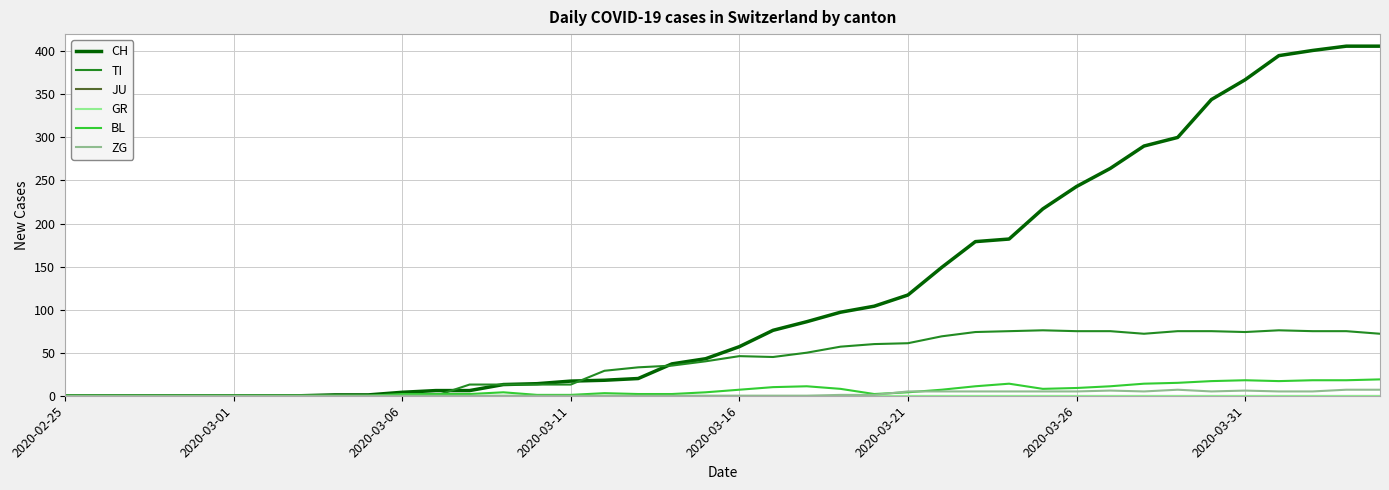

Does the chart have visible grid lines?

Yes